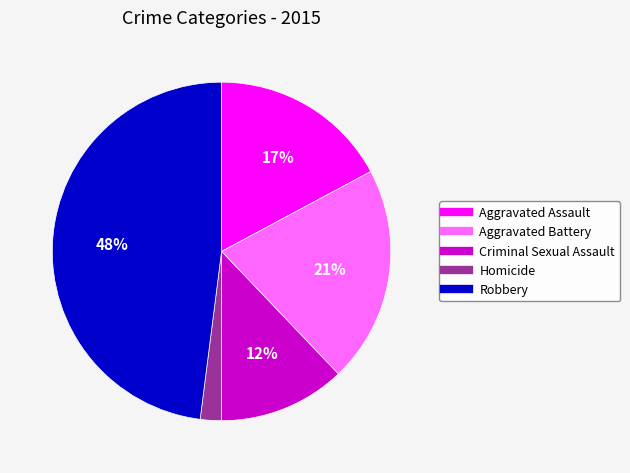

Rank the categories by value from lowest to highest.

Homicide, Criminal Sexual Assault, Aggravated Assault, Aggravated Battery, Robbery